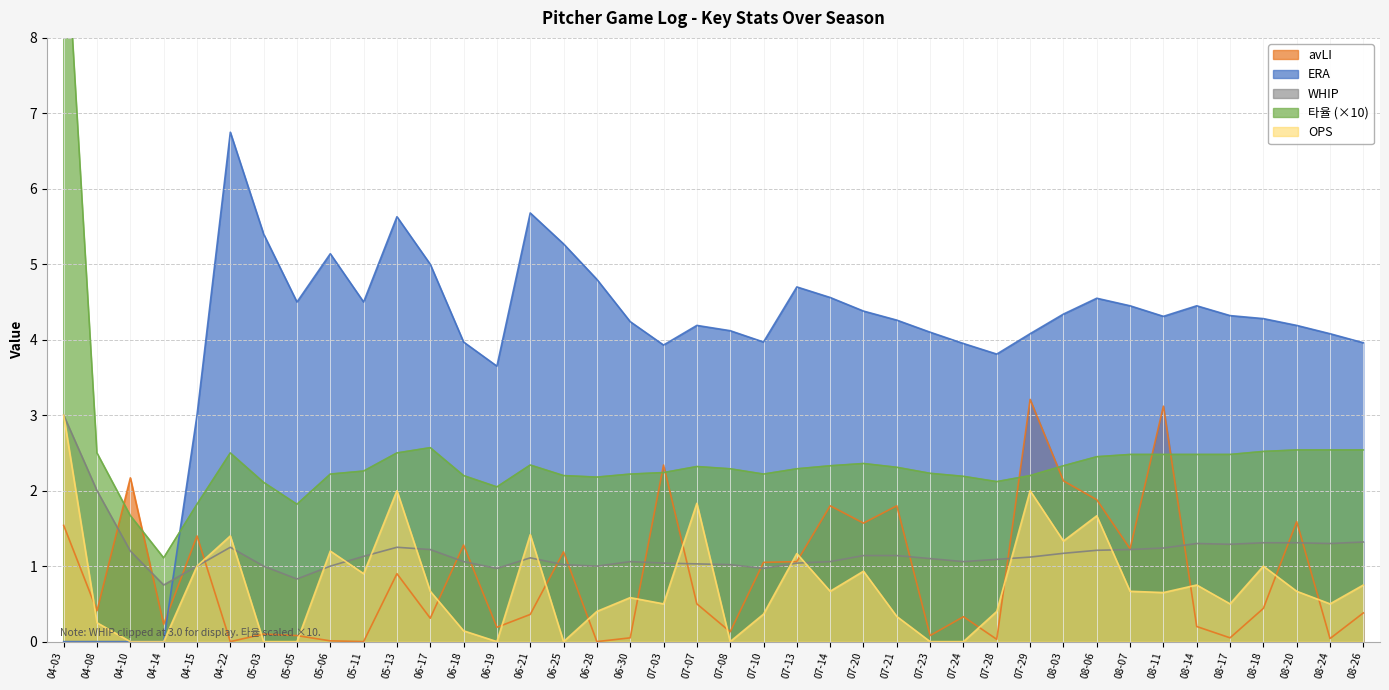

True or false: avLI has a value of 0.0 at 06-28.

True